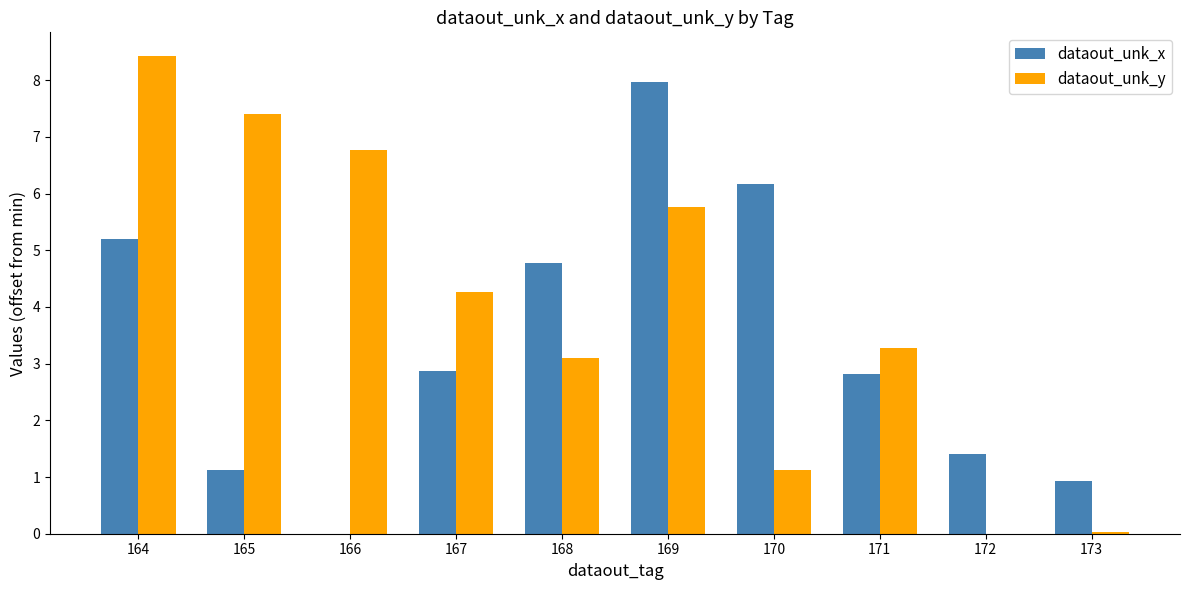

Where is dataout_unk_y nearest to the value 4?

167